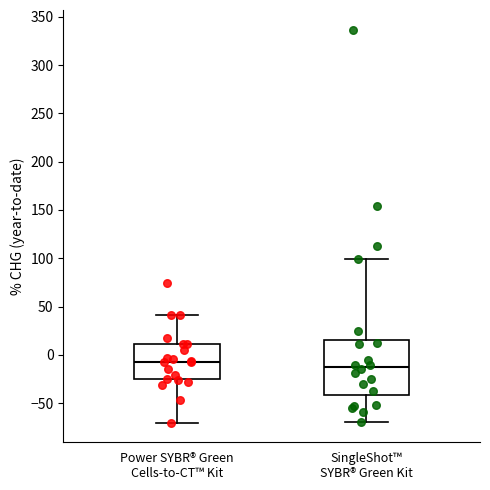

Which box is the tallest, from its lower edge to its upper edge?

SingleShot™ SYBR® Green Kit